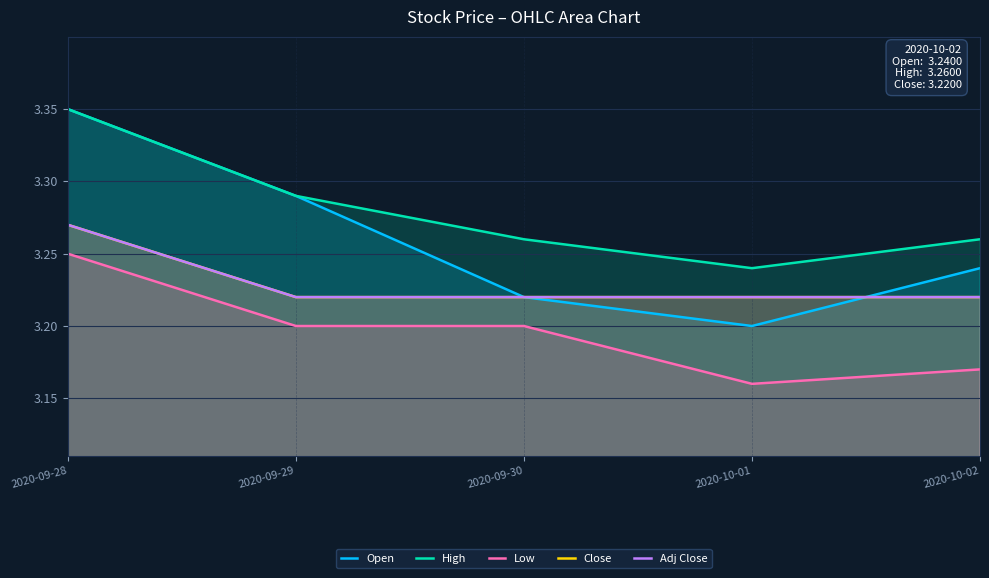

What is the spread (max minus min) of values at 2020-10-02?

0.1